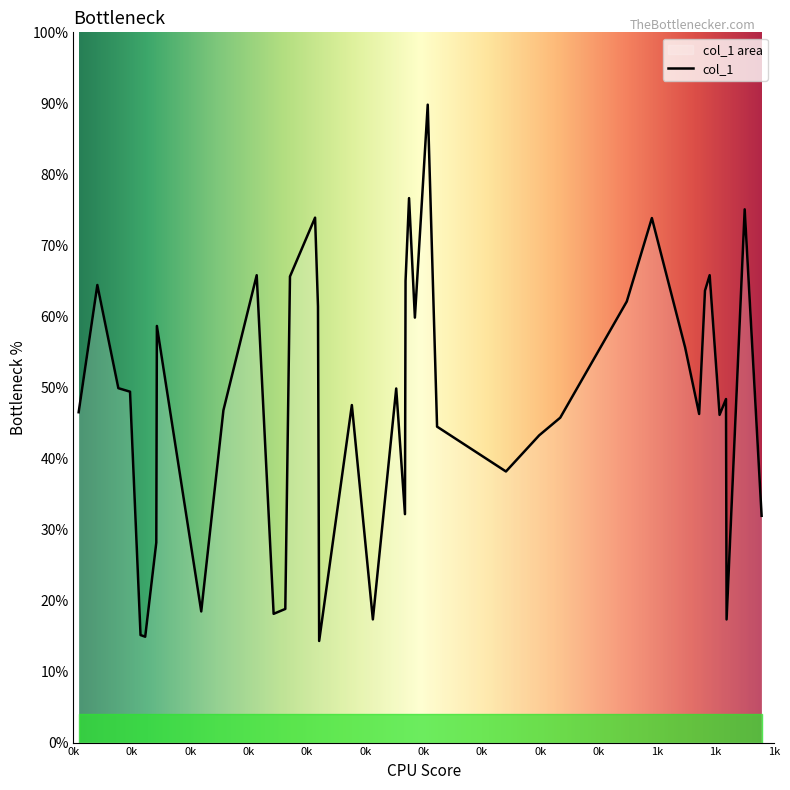

How many lines are shown in the chart?

1